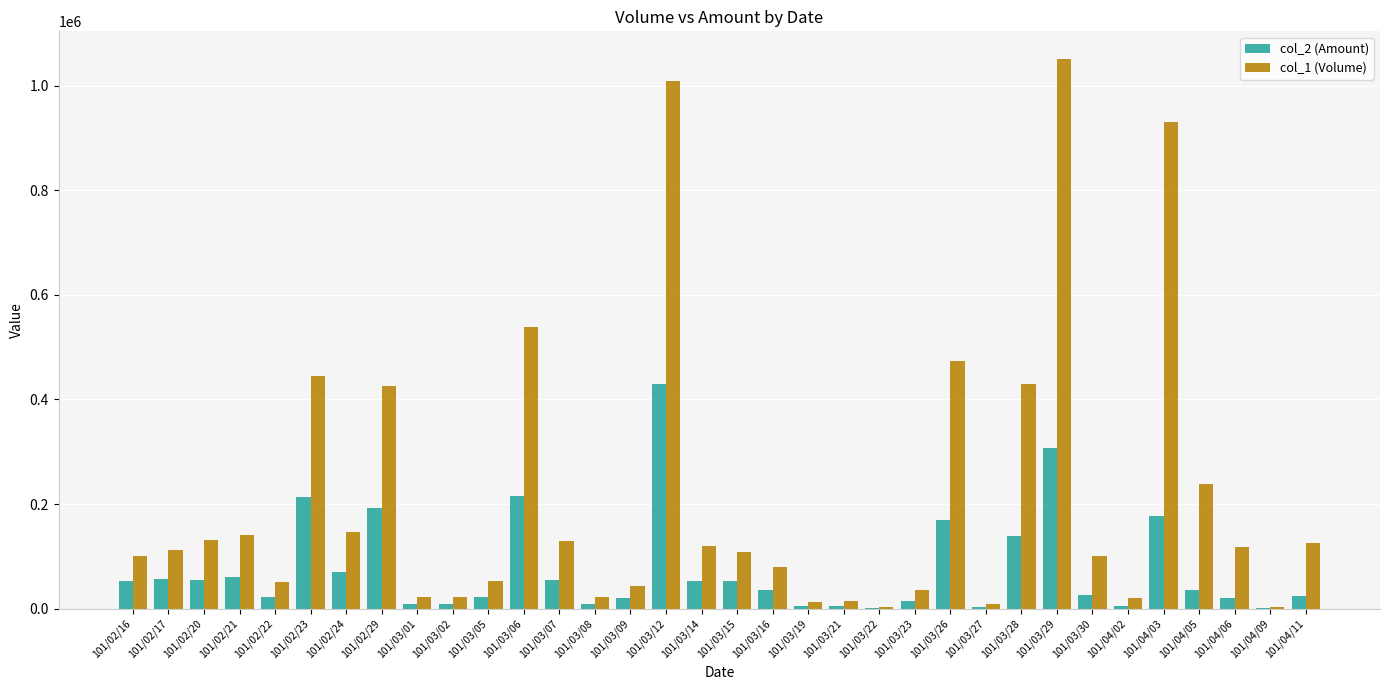

The value of col_1 (Volume) at 101/03/07 is 130000. True or false?

True